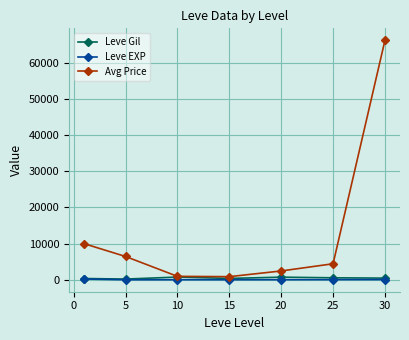

What are all the series names shown in the legend?

Leve Gil, Leve EXP, Avg Price